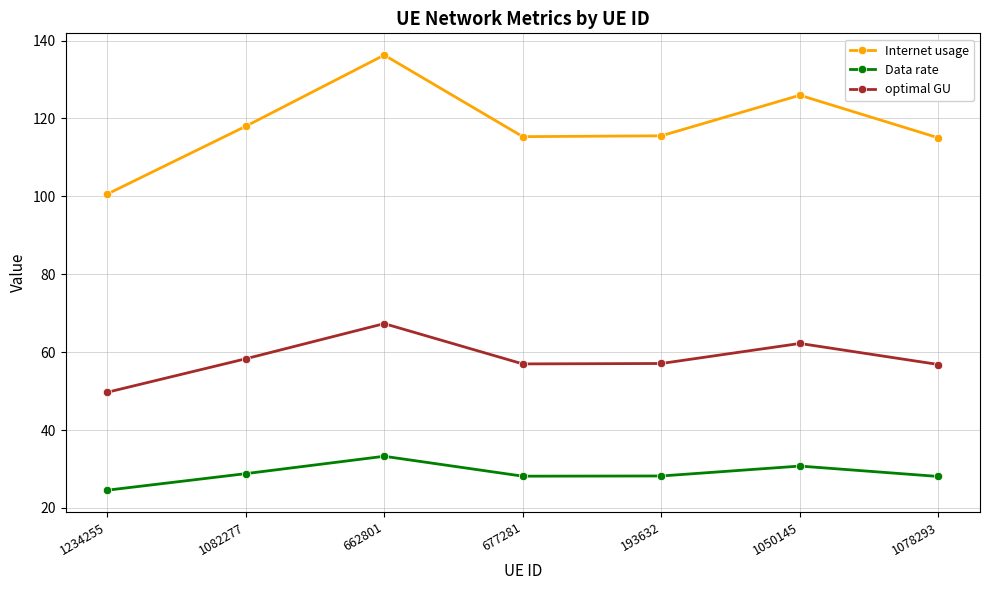

What is the highest value of the optimal GU series?

67.3